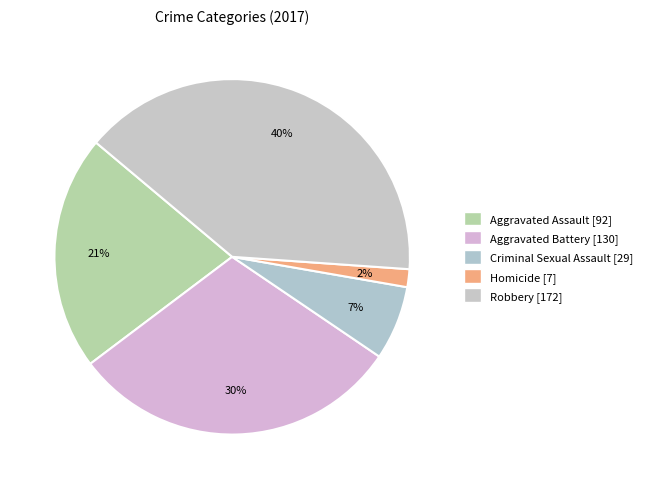

How many slices are in this pie chart?

5